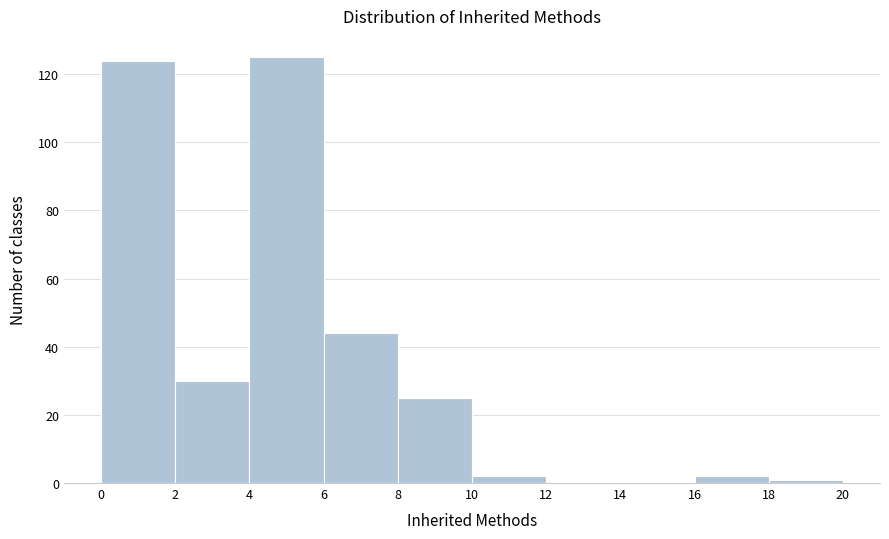

Reading left to right, list every bar in this chart as the range it spans on the x-axis followed by its height. The values are not printed on the chart, so give them approximately, as read against the axis.

0 to 2: 124
2 to 4: 30
4 to 6: 126
6 to 8: 44
8 to 10: 26
10 to 12: 2
12 to 14: 0
14 to 16: 0
16 to 18: 2
18 to 20: under 2